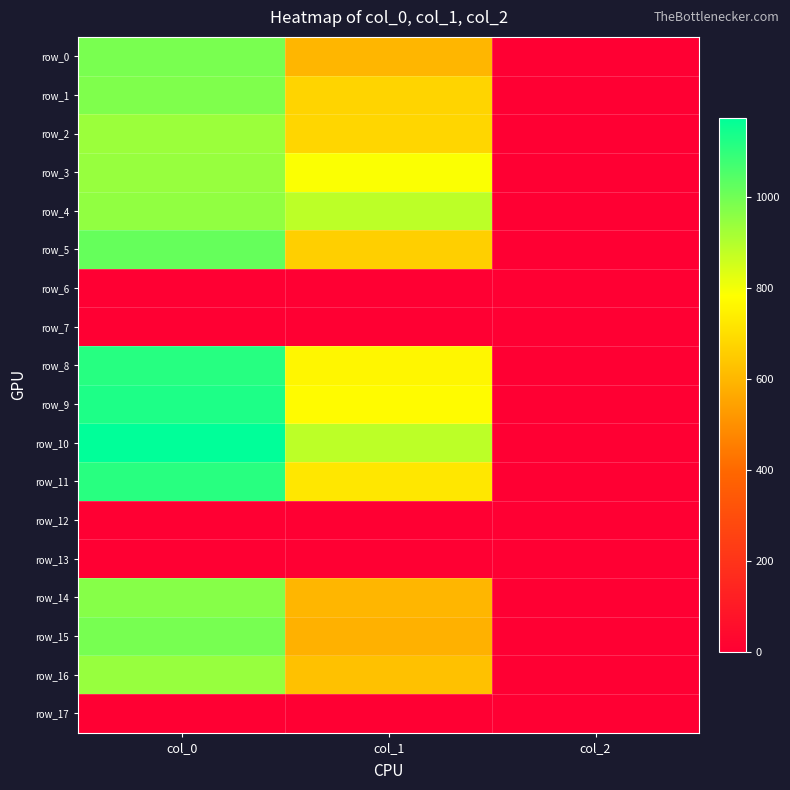

What is the difference between the highest and lowest values at col_0?

1173.3